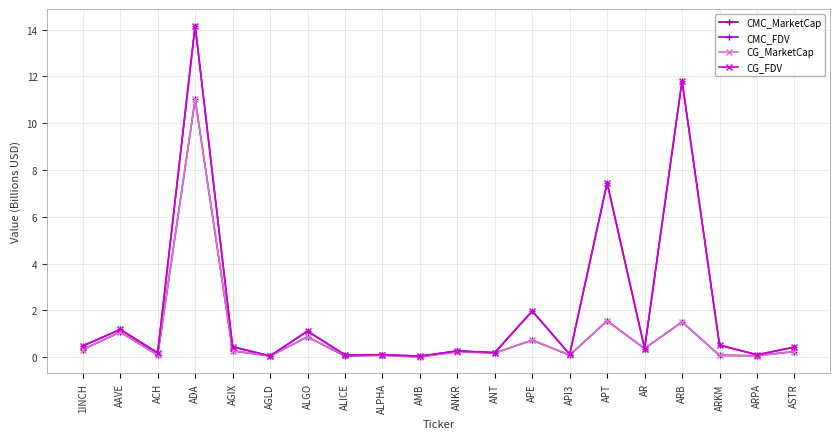

True or false: CMC_FDV has a value of 11.8 at ARB.

True